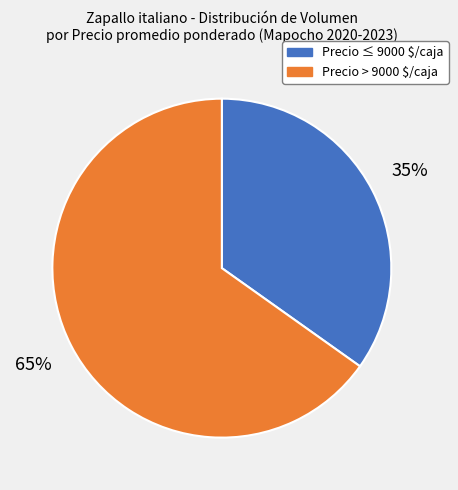

Is there a majority slice in this chart?

Yes